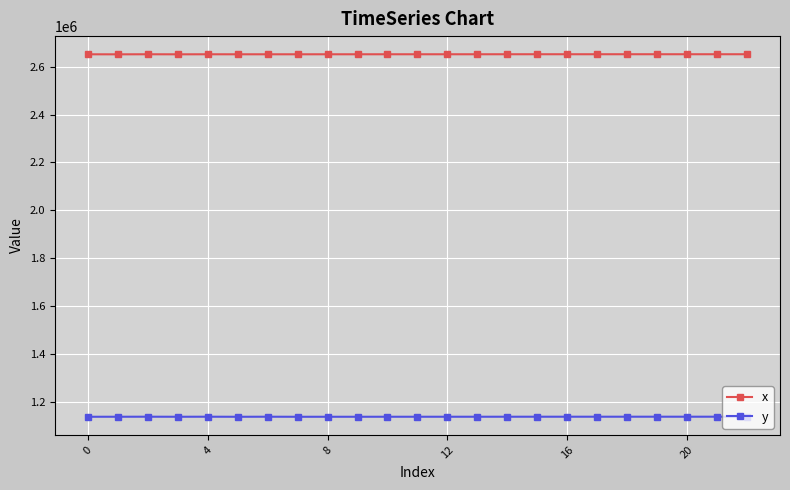

What is the minimum value for y?

1137288.0